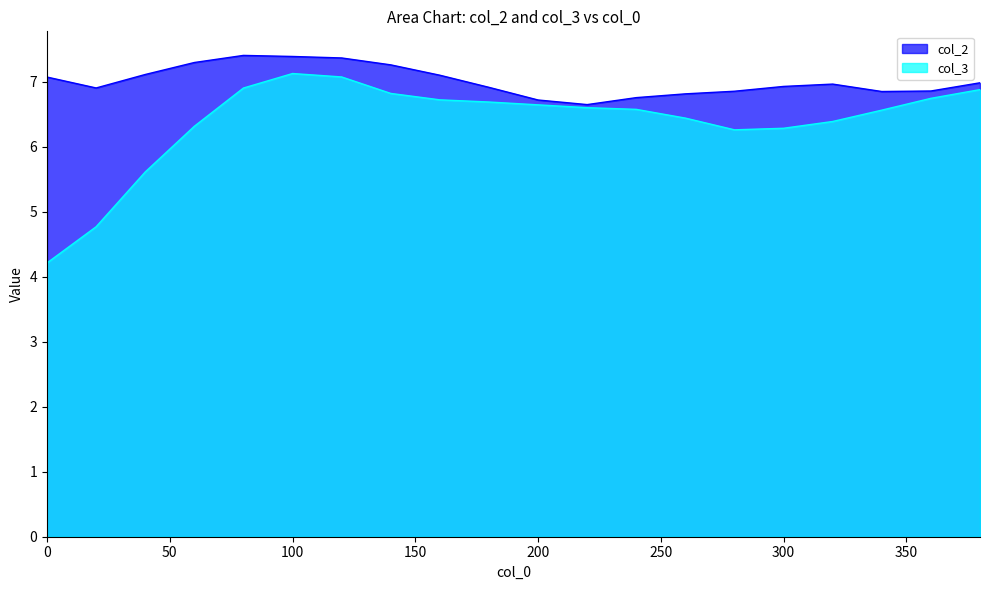

How many values in the col_3 series exceed 6?

17